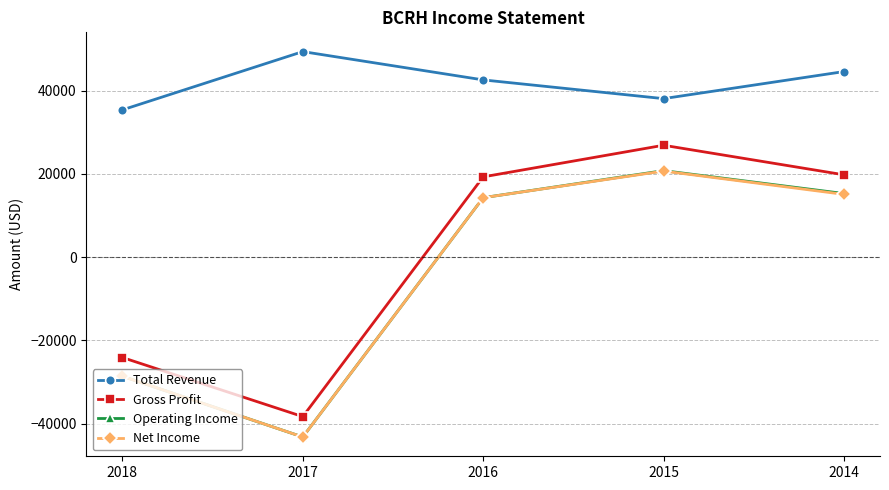

Reading right to left, extract all data points from this chart.

Total Revenue: 2014=44600	2015=38100	2016=42600	2017=49400	2018=35400
Gross Profit: 2014=19800	2015=26900	2016=19300	2017=-38300	2018=-24100
Operating Income: 2014=15300	2015=20800	2016=14300	2017=-43200	2018=-28600
Net Income: 2014=15100	2015=20700	2016=14300	2017=-43200	2018=-28600